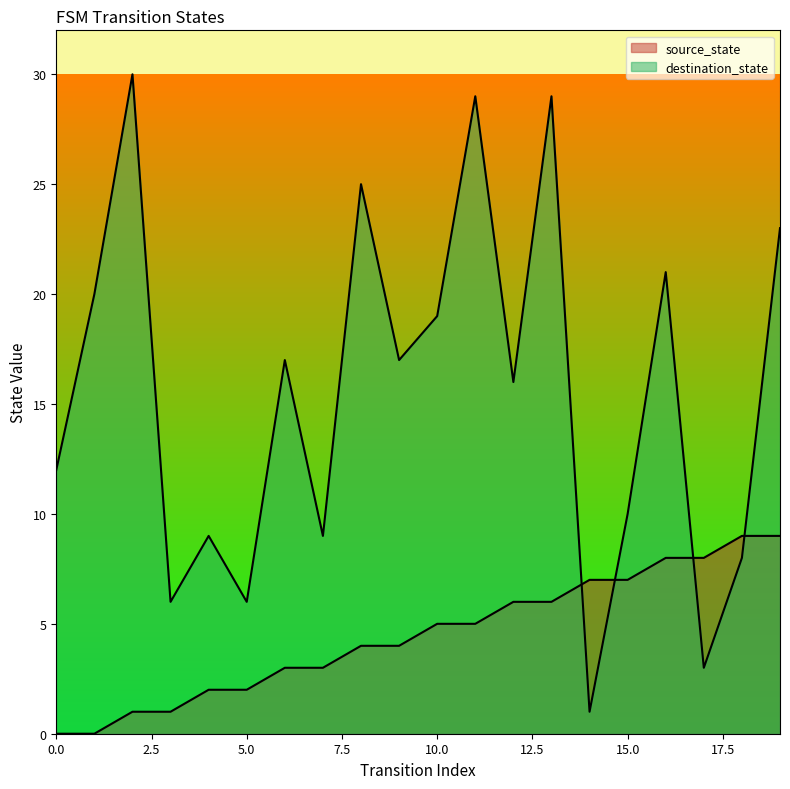

The source_state series shows 2 at 4. True or false?

True